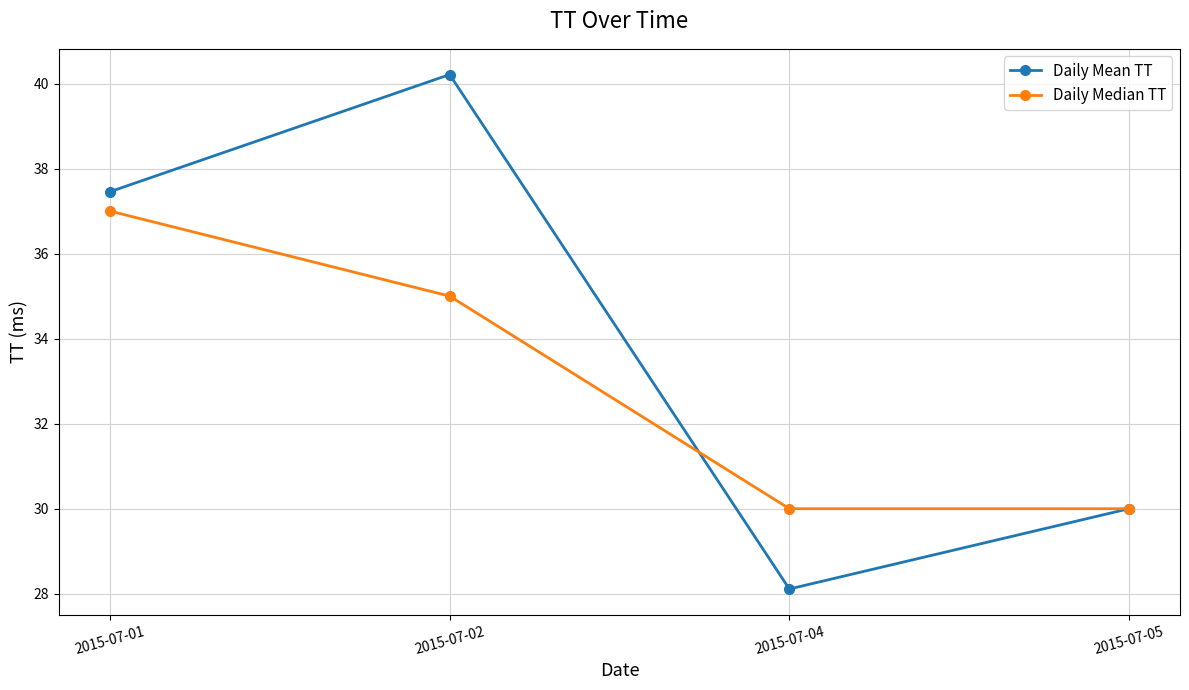

Where is Daily Mean TT nearest to the value 34?

2015-07-01